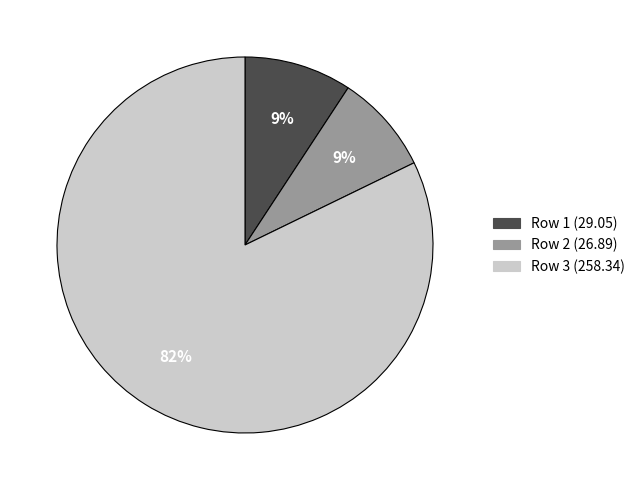

Is there any slice that represents more than half of the pie?

Yes